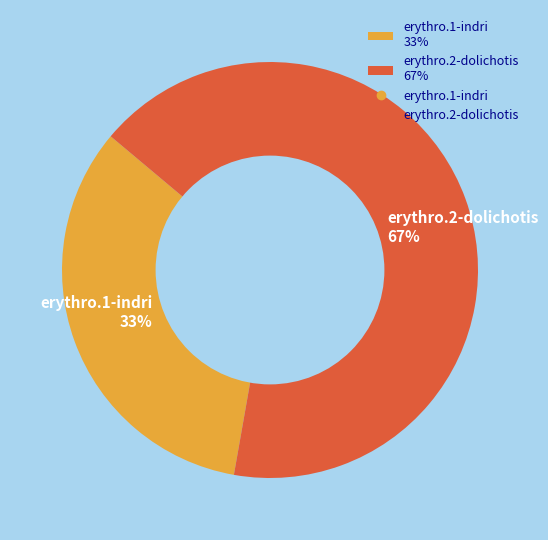

Does any single category account for the majority?

Yes